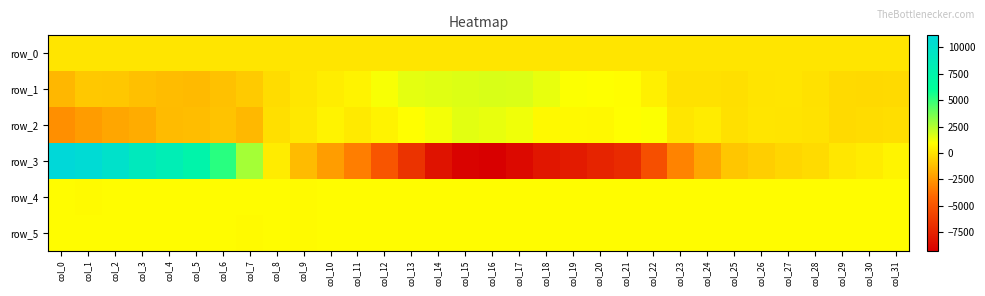

Reading left to right, what are all the values shown in this chart?

row_0: 77.7	77.7	77.8	77.9	77.9	78.0	78.0	78.1	78.1	78.1	78.2	78.2	78.3	78.4	78.4	78.4	78.5	78.5	78.6	78.7	78.7	78.7	78.8	78.8	78.9	78.9	79.0	79.0	79.1	79.1	79.2	79.2
row_1: -1437.0	-870.0	-911.0	-1145.0	-1288.0	-1363.0	-1112.0	-784.0	-184.0	114.0	355.0	545.0	1086.0	1470.0	1569.0	1618.0	1716.0	1669.0	1411.0	1013.0	962.0	866.0	424.0	-52.0	-56.0	-114.0	23.0	92.0	-57.0	-274.0	-334.0	-278.0
row_2: -2774.0	-2354.0	-1992.0	-1789.0	-1326.0	-1242.0	-1040.0	-1392.0	-107.0	199.0	544.0	251.0	565.0	928.0	1178.0	1510.0	1392.0	1236.0	766.0	751.0	739.0	908.0	981.0	115.0	302.0	-95.0	64.0	34.0	-9.0	-268.0	-182.0	-146.0
row_3: 11146.0	10804.0	9971.0	8910.0	8281.0	7464.0	5243.0	2742.0	323.0	-1301.0	-2317.0	-3331.0	-4989.0	-6707.0	-8297.0	-9083.0	-9268.0	-8765.0	-8116.0	-7847.0	-7395.0	-7039.0	-5310.0	-3201.0	-1992.0	-946.0	-656.0	-400.0	-226.0	148.0	330.0	612.0
row_4: 824.0	818.0	824.0	824.0	826.0	825.0	828.0	825.0	830.0	819.0	825.0	826.0	831.0	831.0	827.0	821.0	826.0	826.0	821.0	823.0	823.0	822.0	828.0	823.0	825.0	822.0	824.0	825.0	826.0	825.0	829.0	826.0
row_5: 831.0	827.0	827.0	827.0	825.0	826.0	821.0	817.0	820.0	816.0	823.0	822.0	824.0	829.0	829.0	825.0	826.0	828.0	830.0	832.0	834.0	833.0	836.0	840.0	839.0	834.0	839.0	845.0	838.0	838.0	836.0	839.0